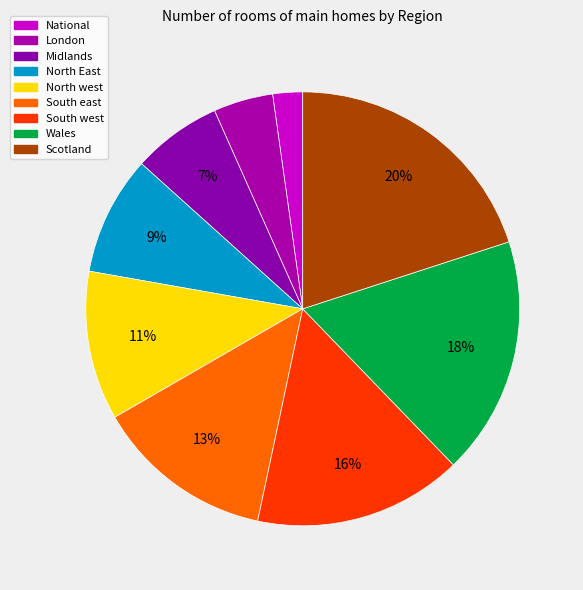

Count the number of slices in the pie.

9